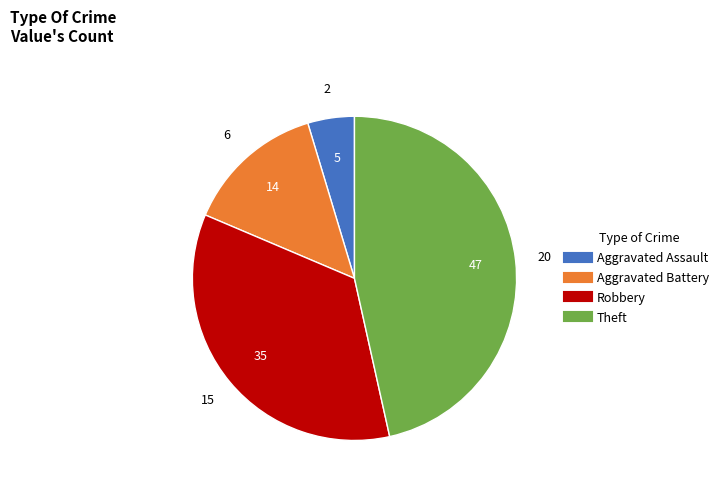

How many segments does this pie chart have?

4